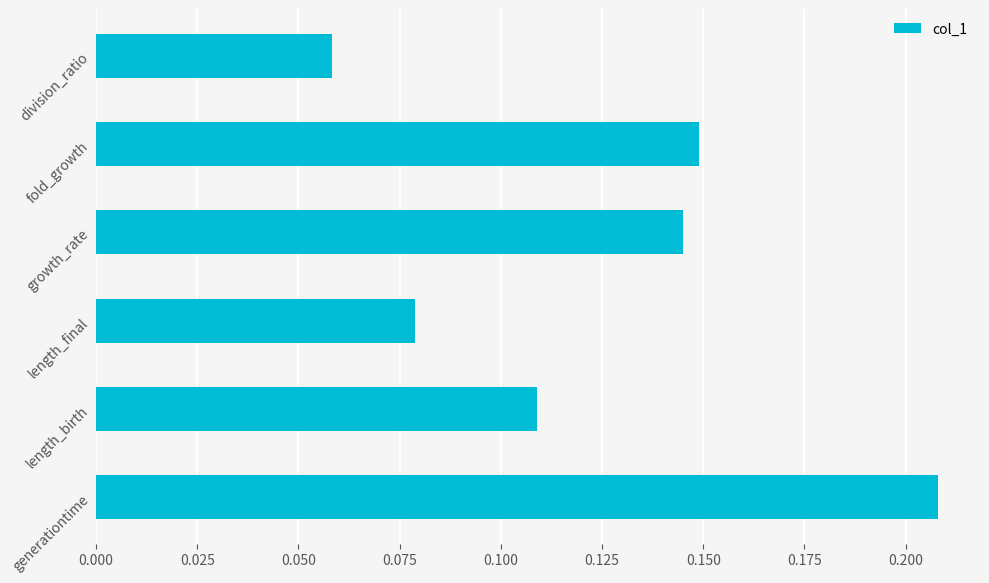

What is the sum of all values?

0.7